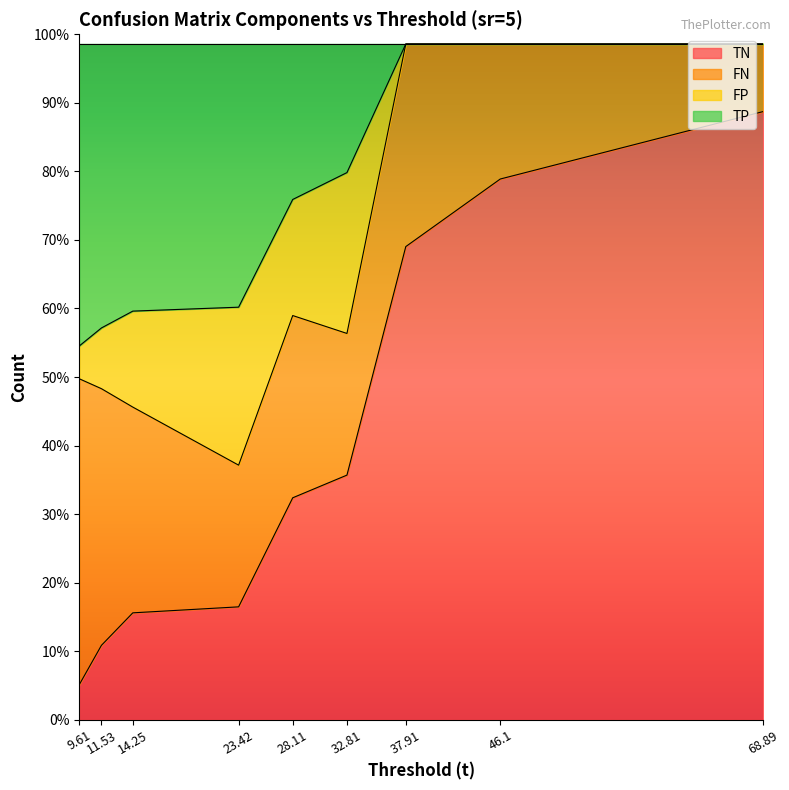

What is the smallest value displayed?

358.0